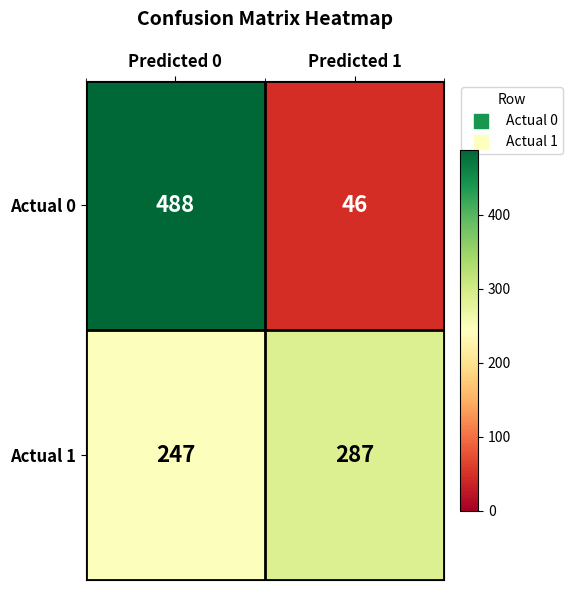

What is the sum of the Actual 0 values at Predicted 0 and Predicted 1?

534